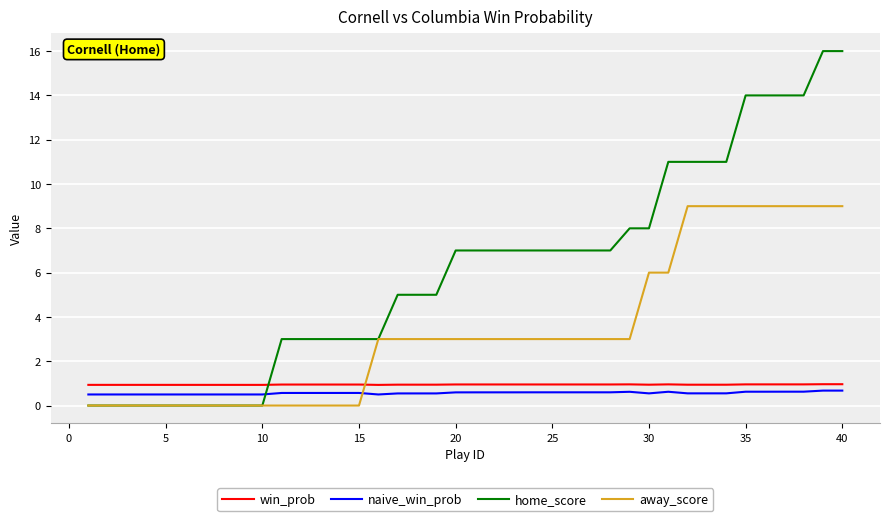

What is the greatest value displayed?

16.0